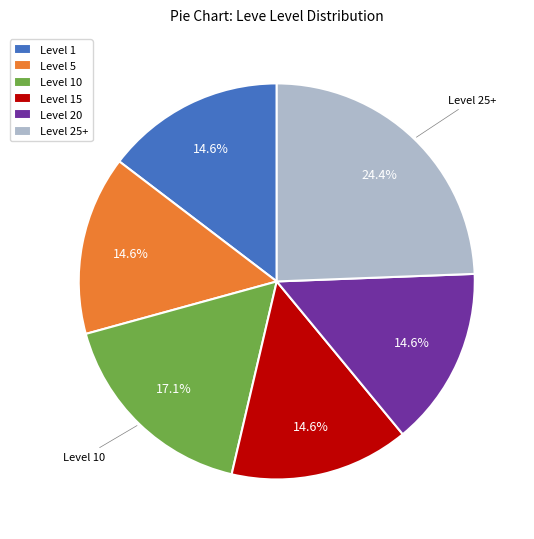

Count the number of slices in the pie.

6